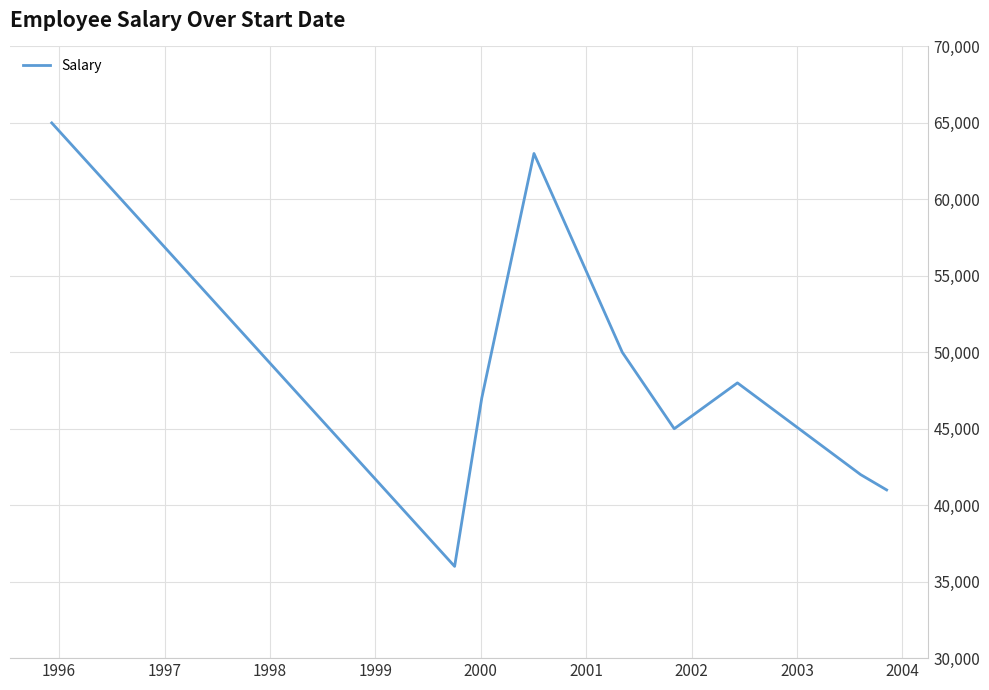

What is the difference between the maximum and minimum values?

29000